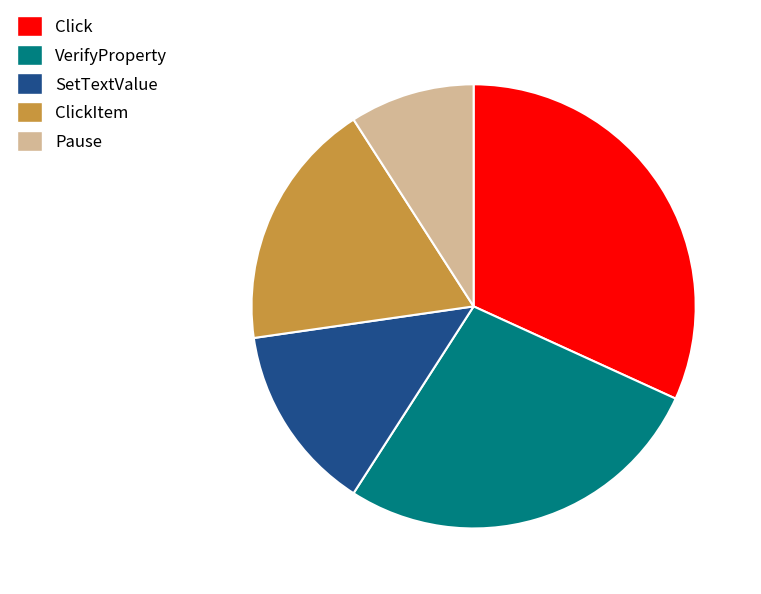

What is the largest slice in the pie chart?

Click